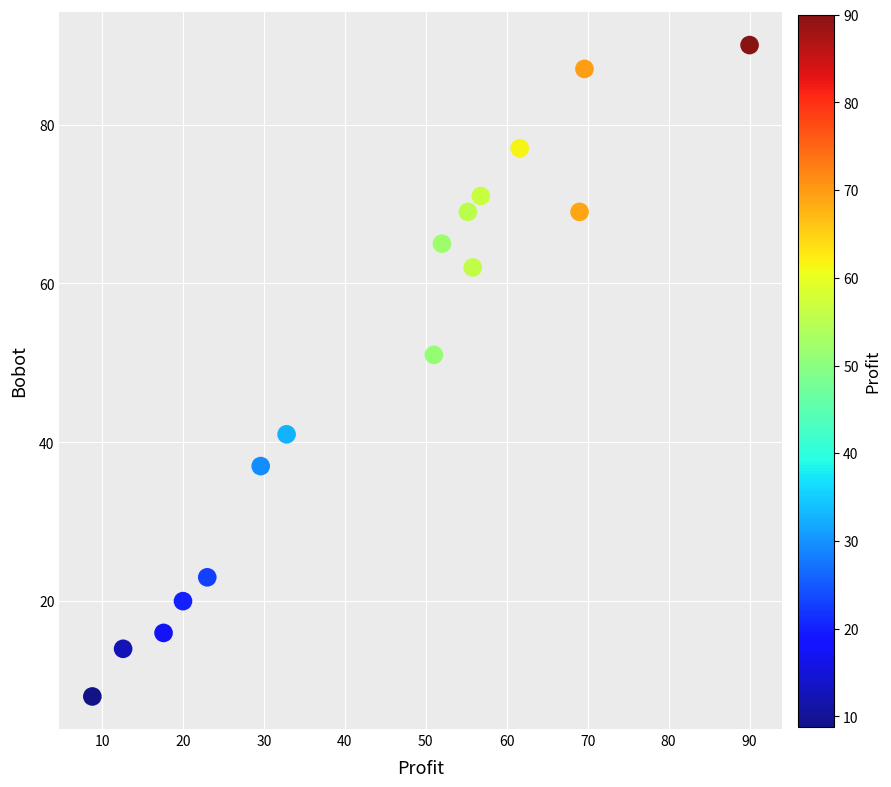

What is the range of Y values (max minus min)?

82